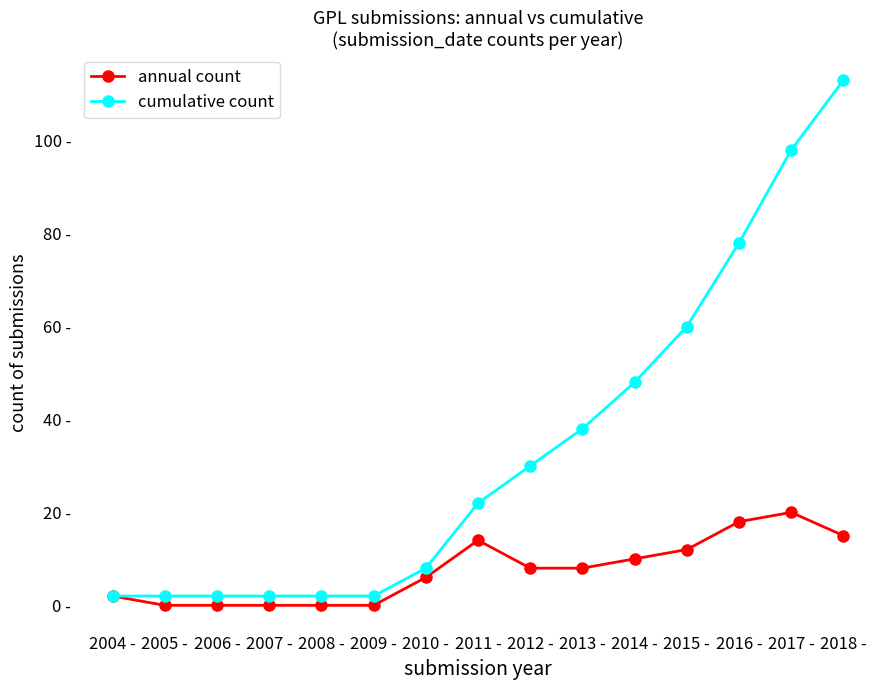

Is it true that annual count equals 5 at 2015 -?

False